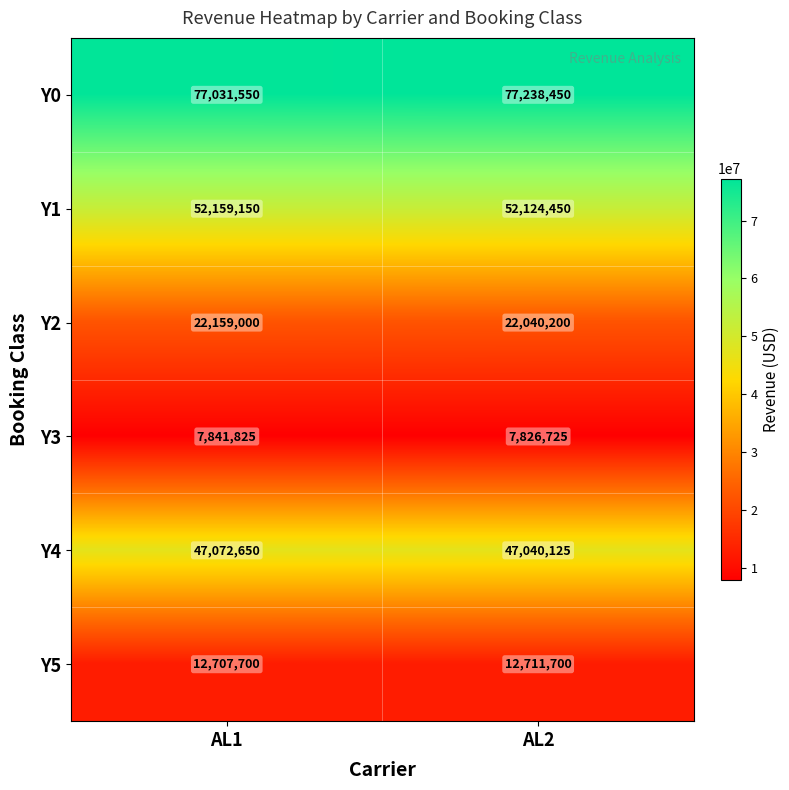

The Y4 series shows 26130098 at AL1. True or false?

False